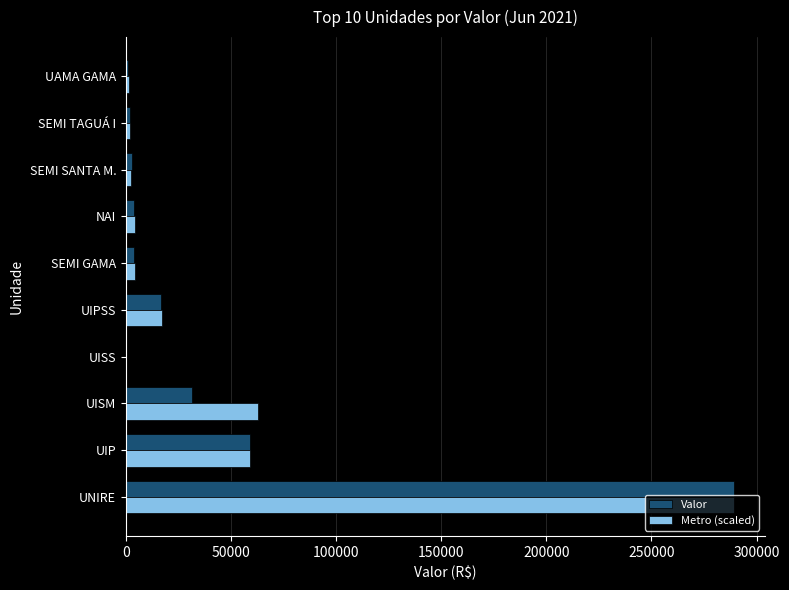

What is the greatest value displayed?

289302.0